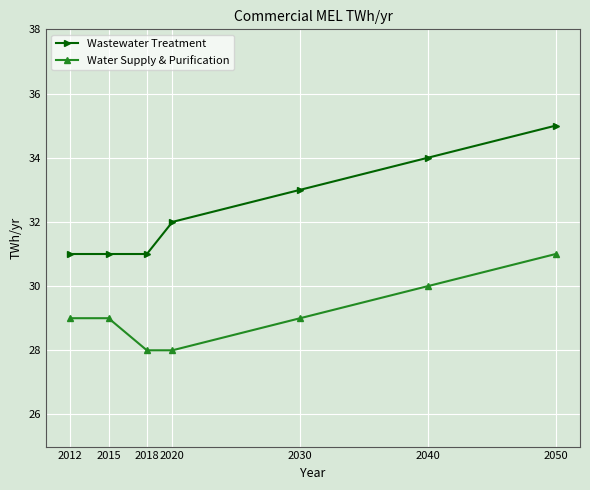

Which series has the largest total across all categories?

Wastewater Treatment